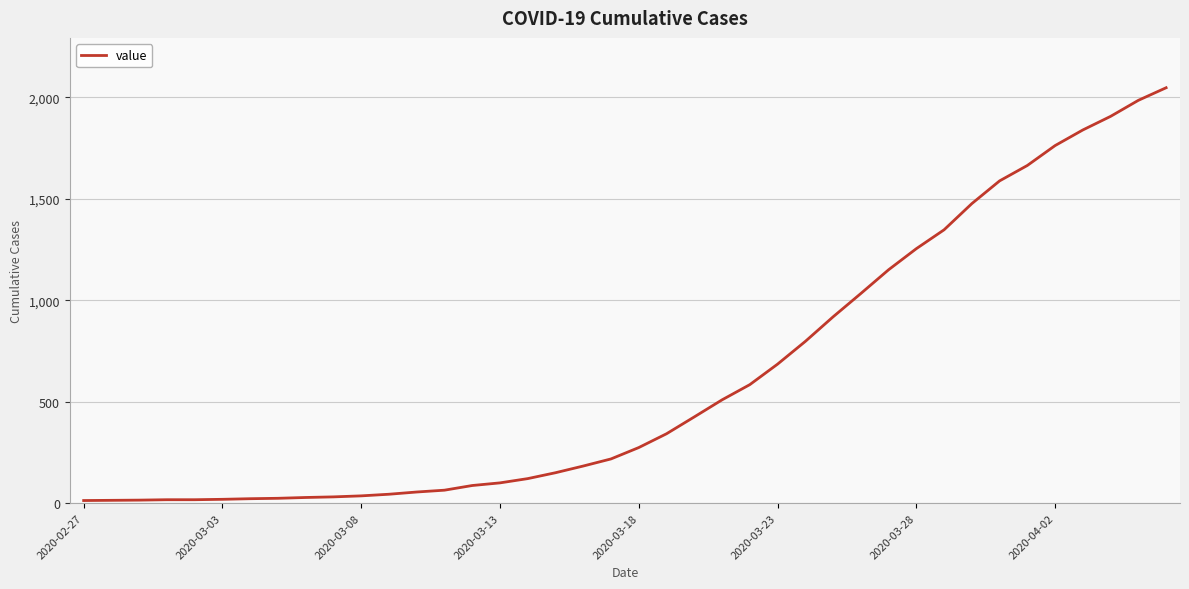

What is the maximum value shown in the chart?

2047